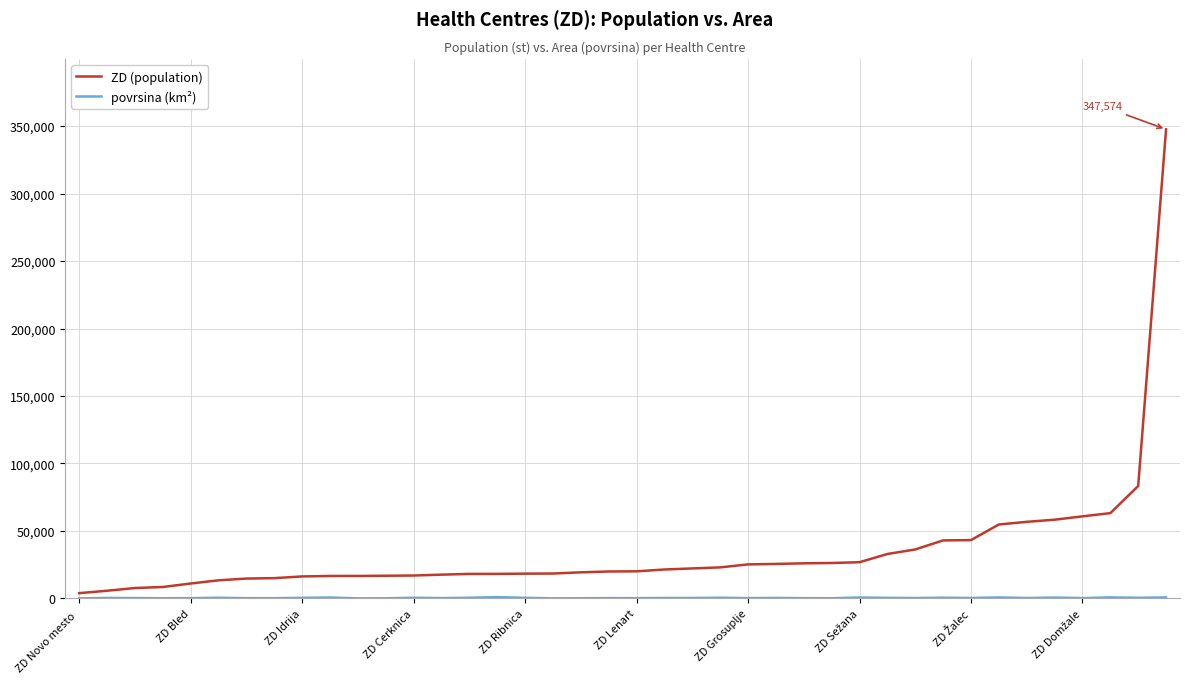

Which series has the largest total across all categories?

ZD (population)